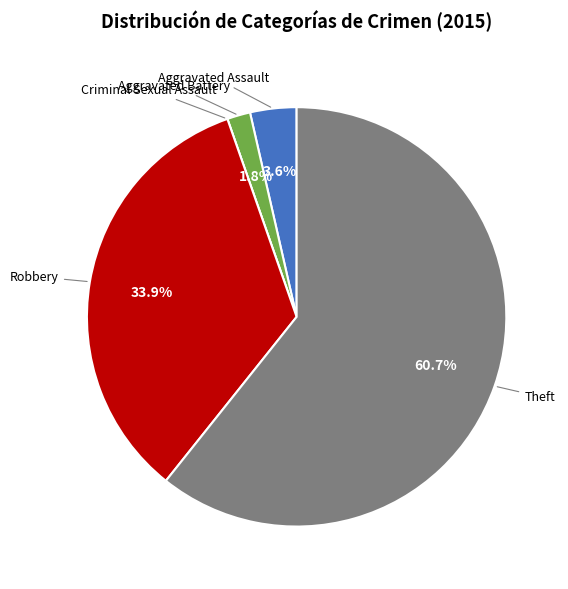

What is the largest slice in the pie chart?

Theft